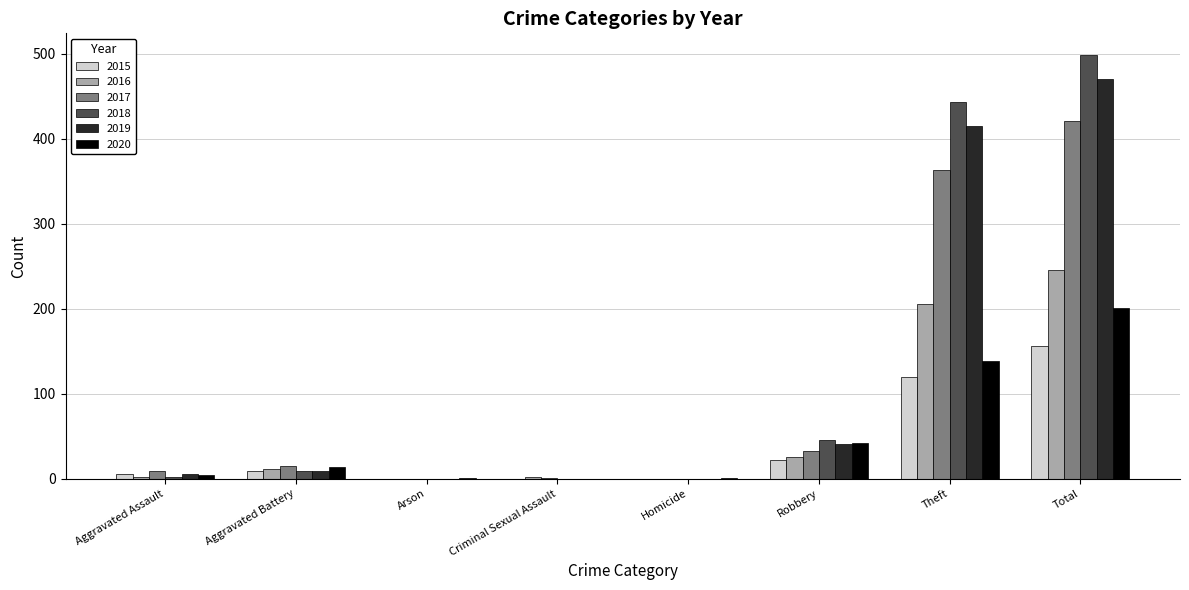

What is the maximum value shown in the chart?

499